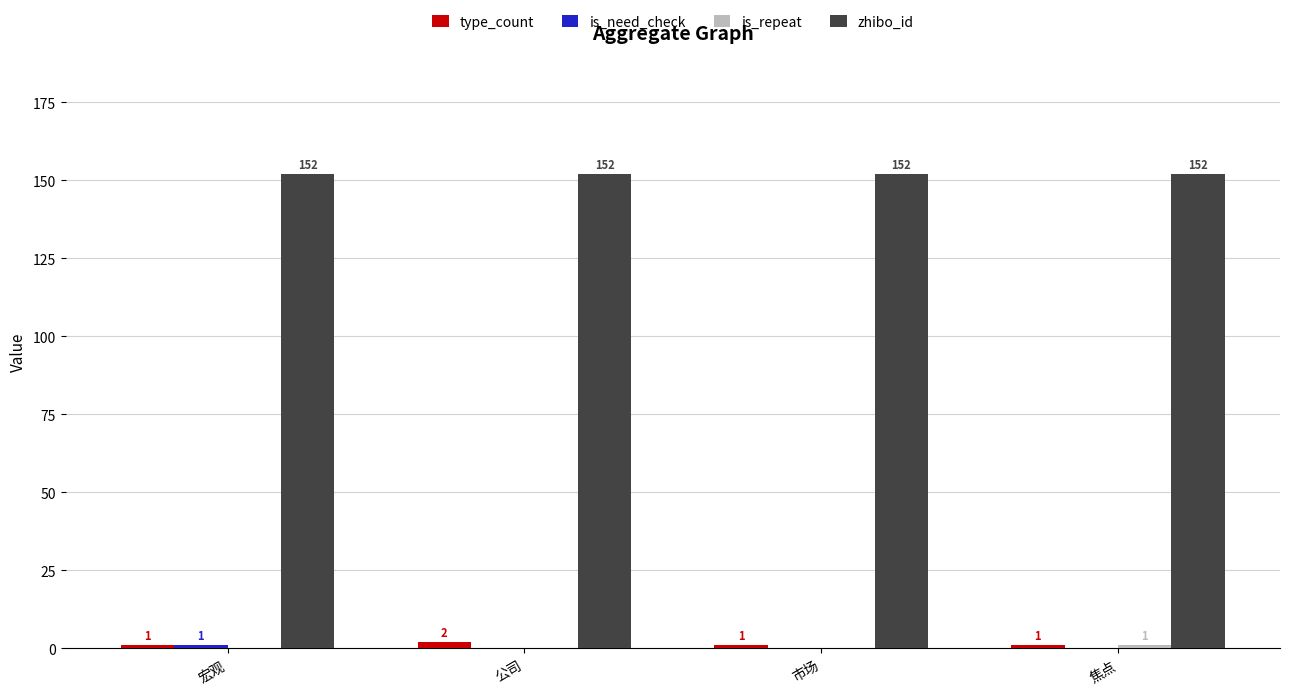

Which series has the largest total across all categories?

zhibo_id